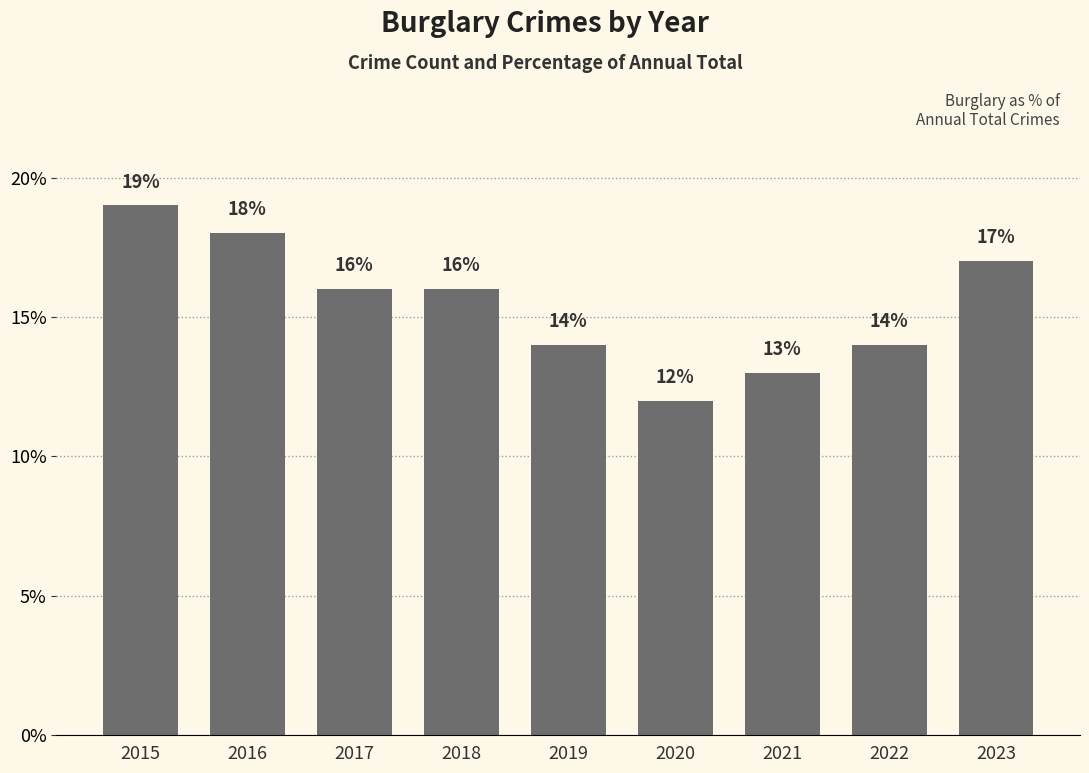

Which category has the highest value across all series?

2015